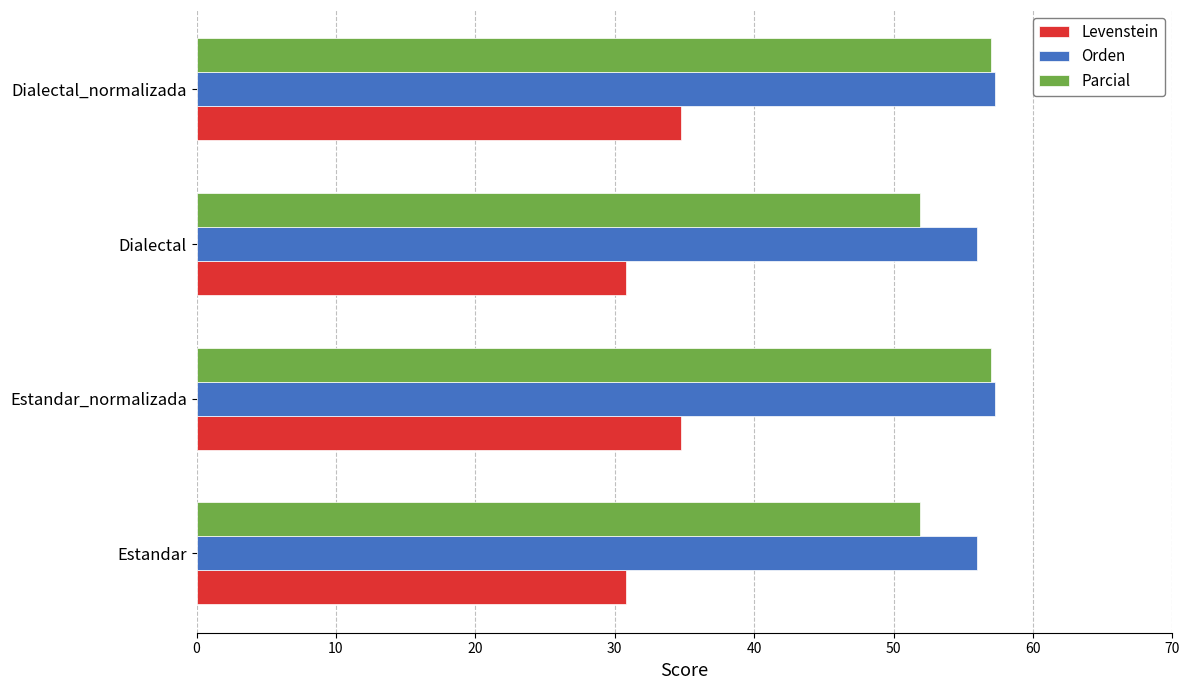

True or false: Orden has a value of 57.3 at Estandar_normalizada.

True